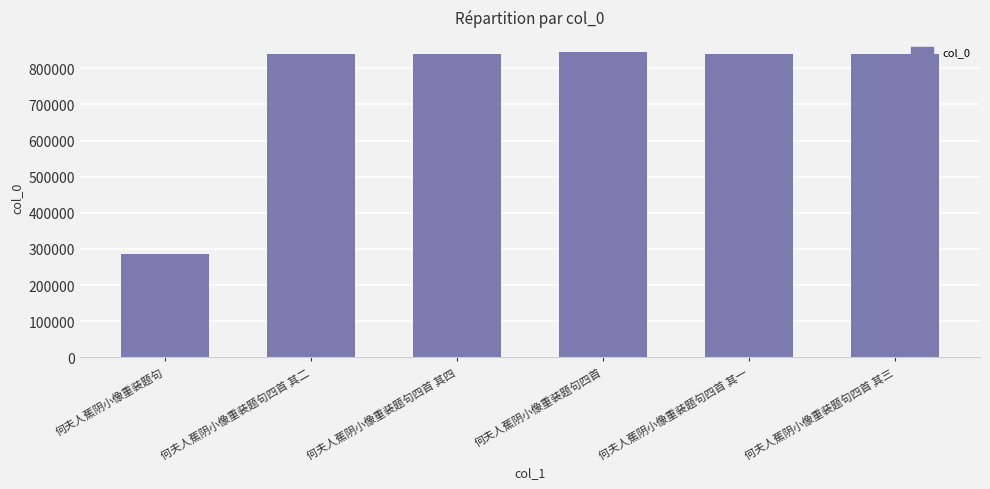

How many data points does each series have?

6